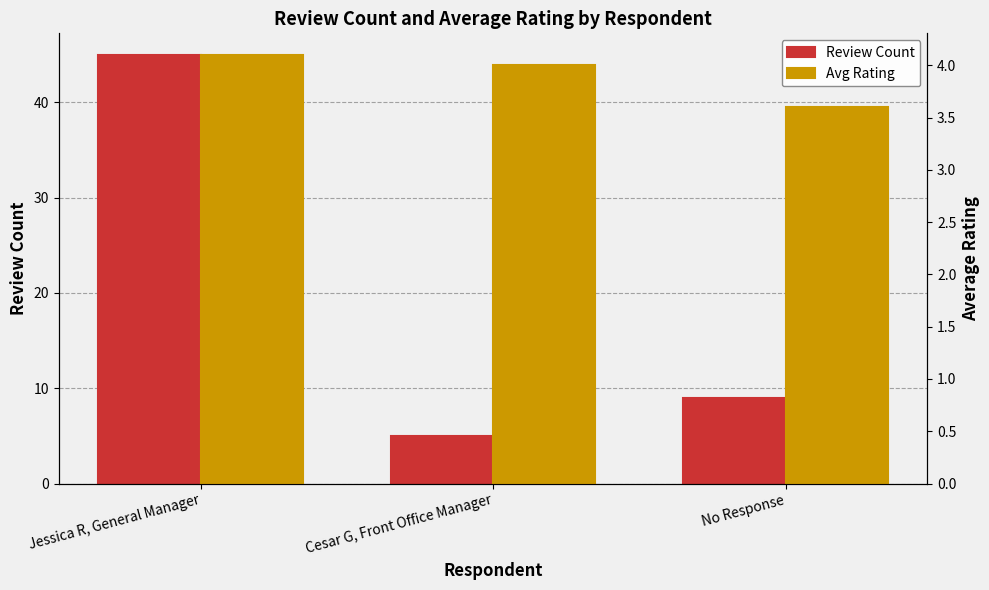

What is the average value of the Review Count series?

19.7